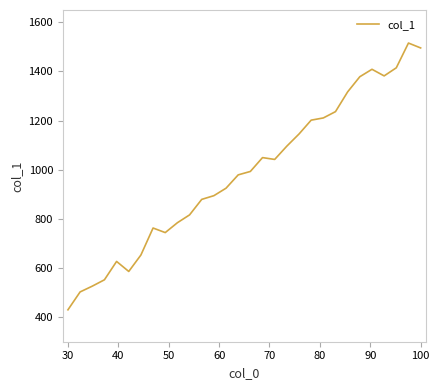

What is the minimum value shown in the chart?

429.9